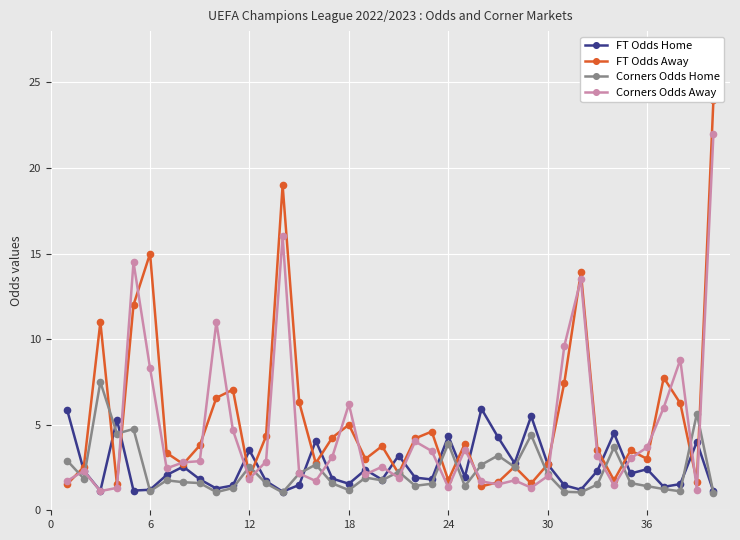

True or false: FT Odds Home has more than 2 interior local peaks.

True